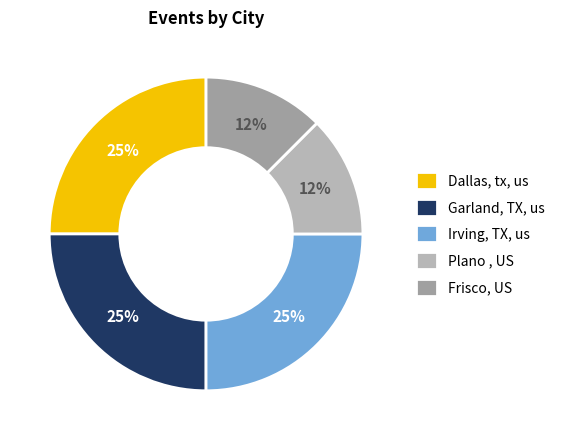

To the nearest percent, what percentage of the pie is Plano , US?

12%